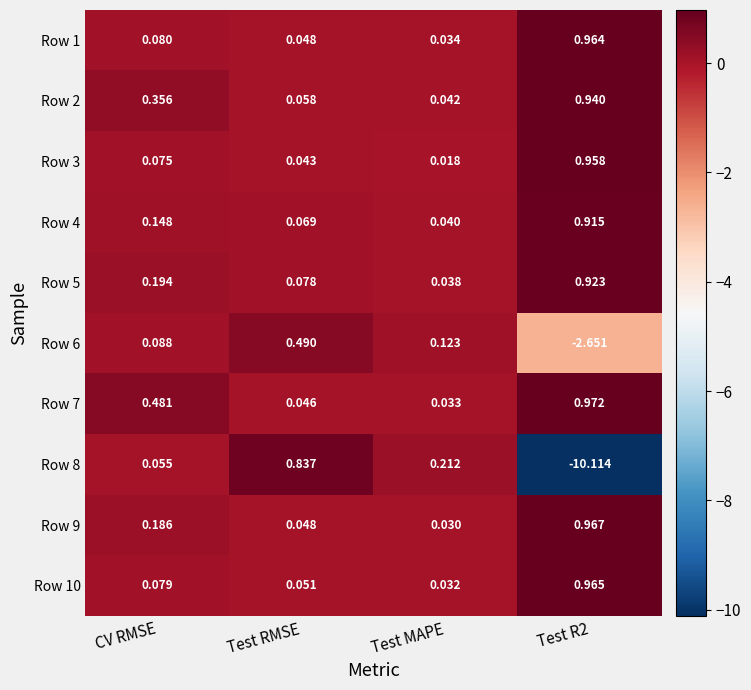

At which label is Row 9 closest to 0?

Test MAPE